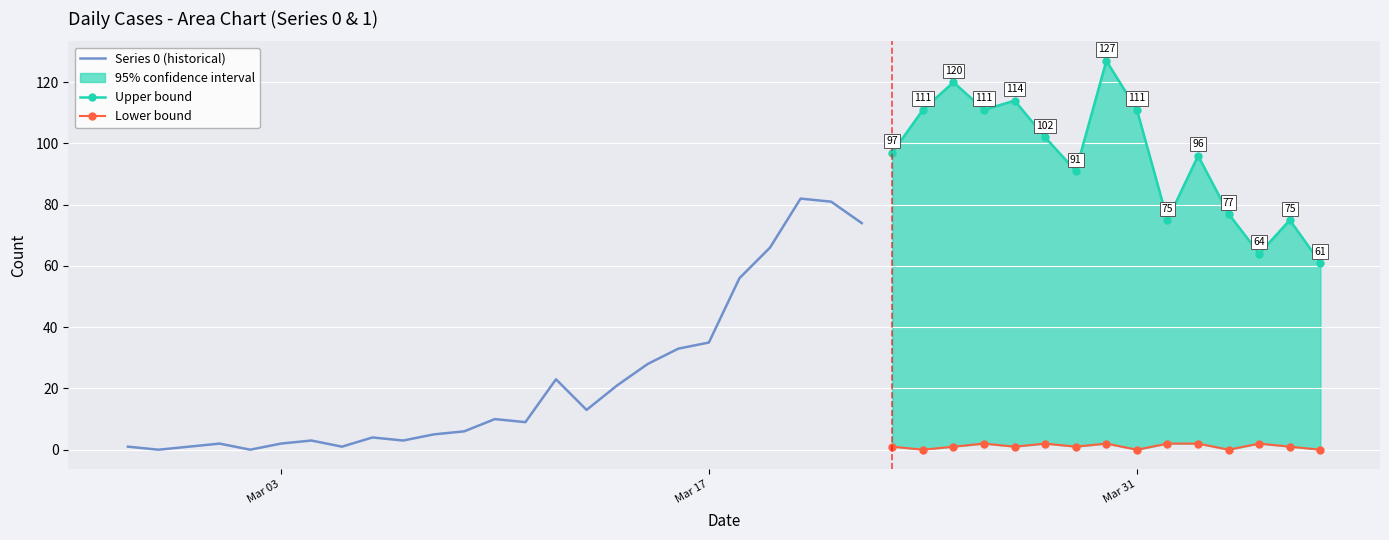

True or false: 1 and 0 cross at least once.

True